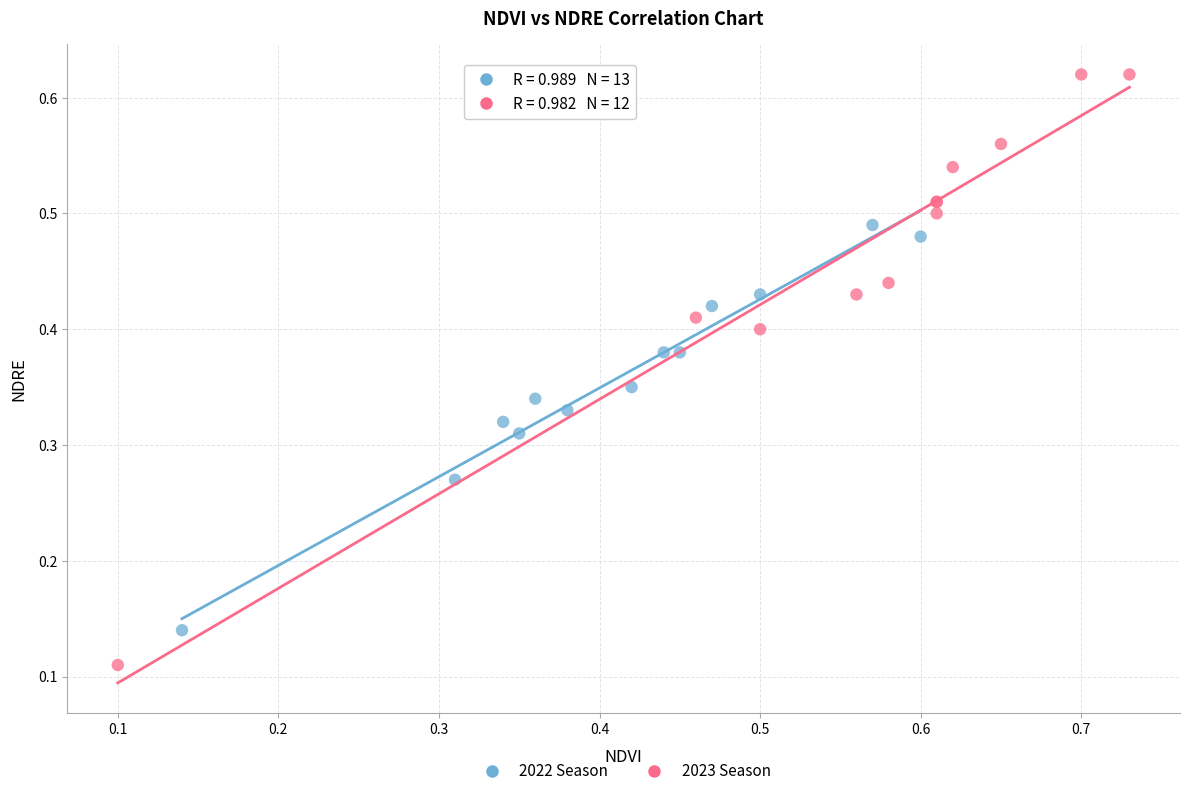

Which series contains the highest Y value?

2023 Season